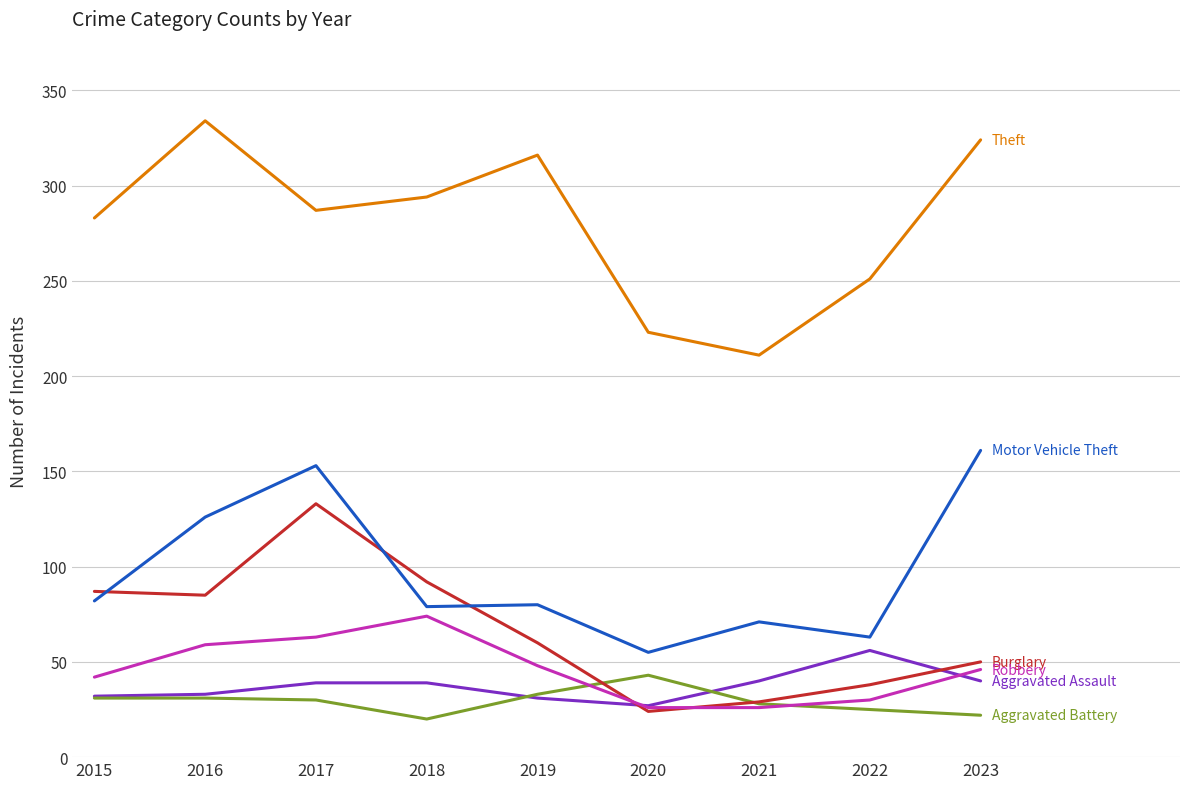

What is the spread (max minus min) of values at 2022?

226